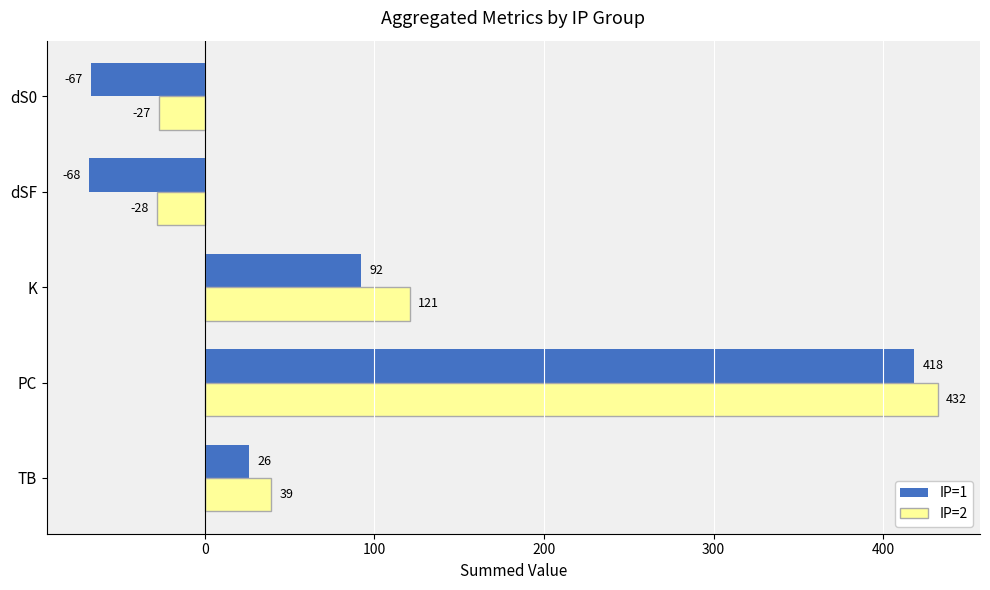

Which series has the largest range (max minus min)?

IP=1